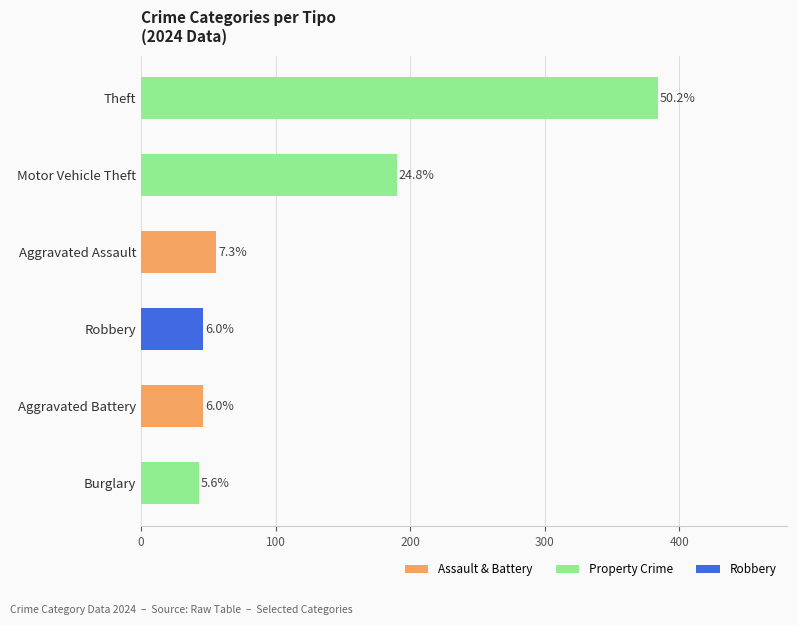

Are the bars horizontal?

Yes